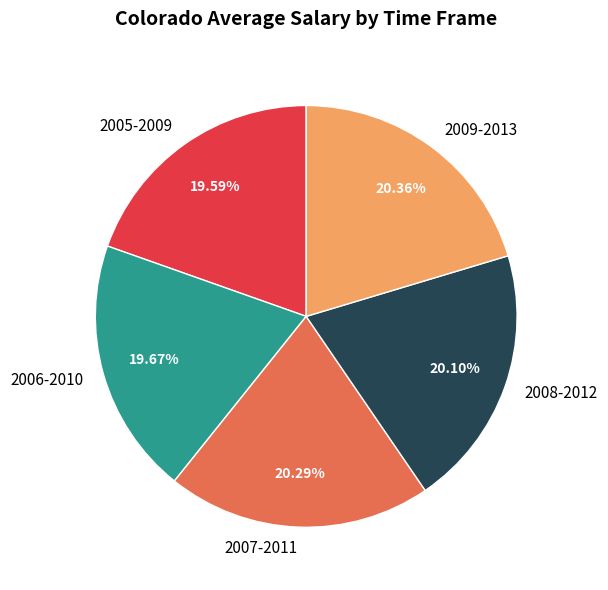

Count the number of slices in the pie.

5